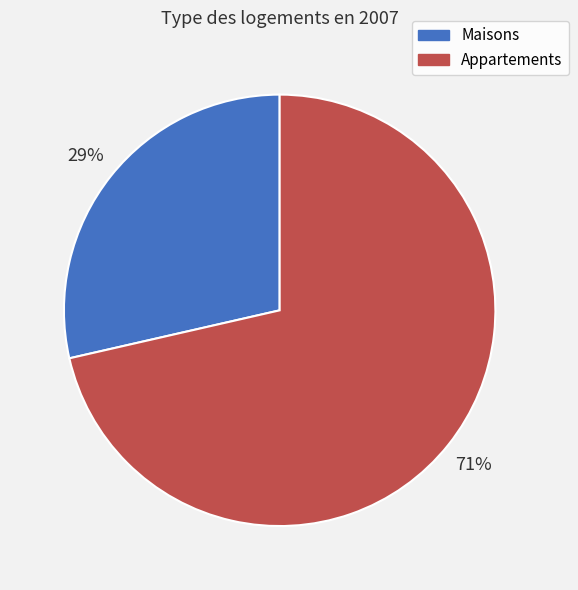

To the nearest percent, what percentage of the pie is Maisons?

29%